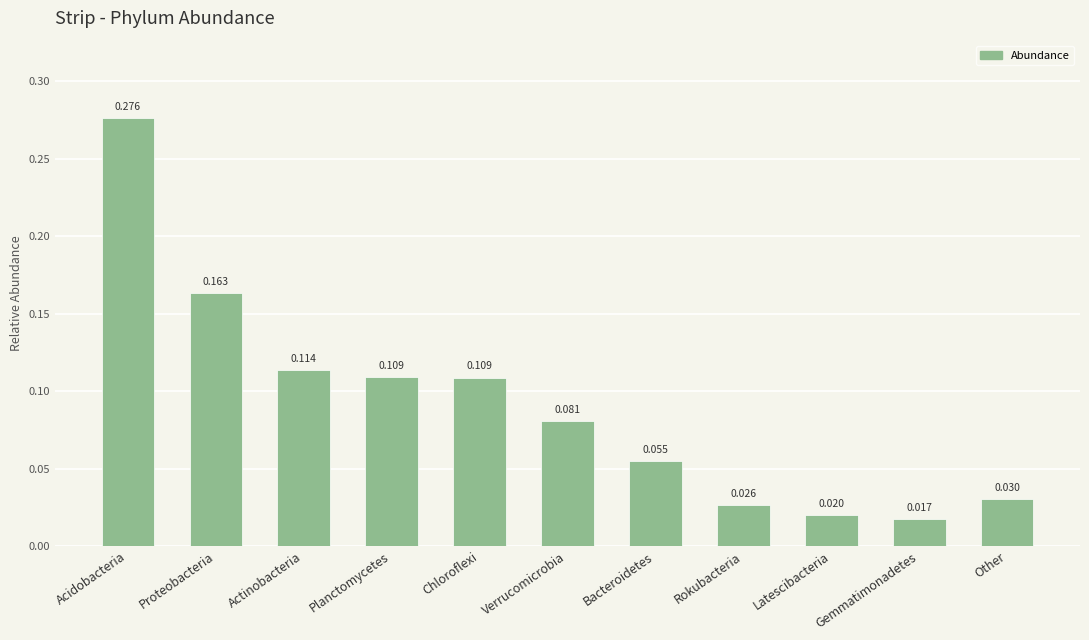

At which label is the value closest to 0?

Gemmatimonadetes